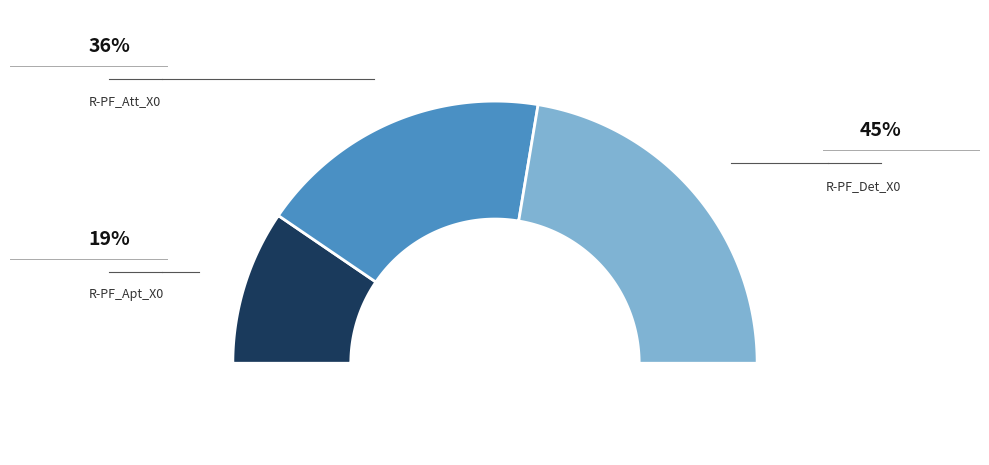

Is it true that R-PF_Att_X0 is 36% of the pie?

True